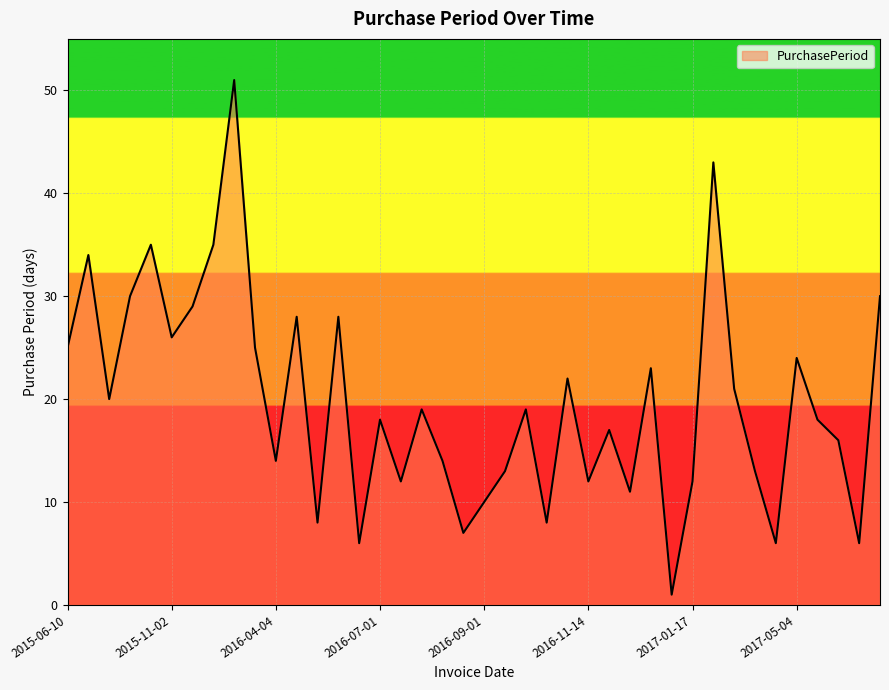

What is the difference between the maximum and minimum values?

50